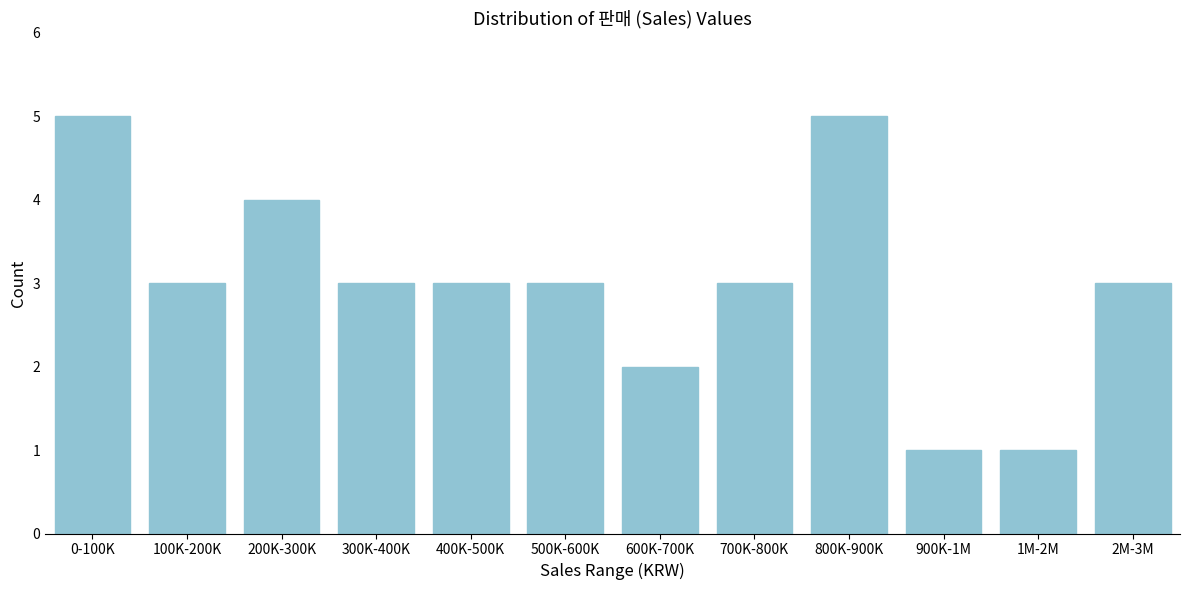

Reading left to right, list all the values displayed in this chart.

0-100K=5	100K-200K=3	200K-300K=4	300K-400K=3	400K-500K=3	500K-600K=3	600K-700K=2	700K-800K=3	800K-900K=5	900K-1M=1	1M-2M=1	2M-3M=3